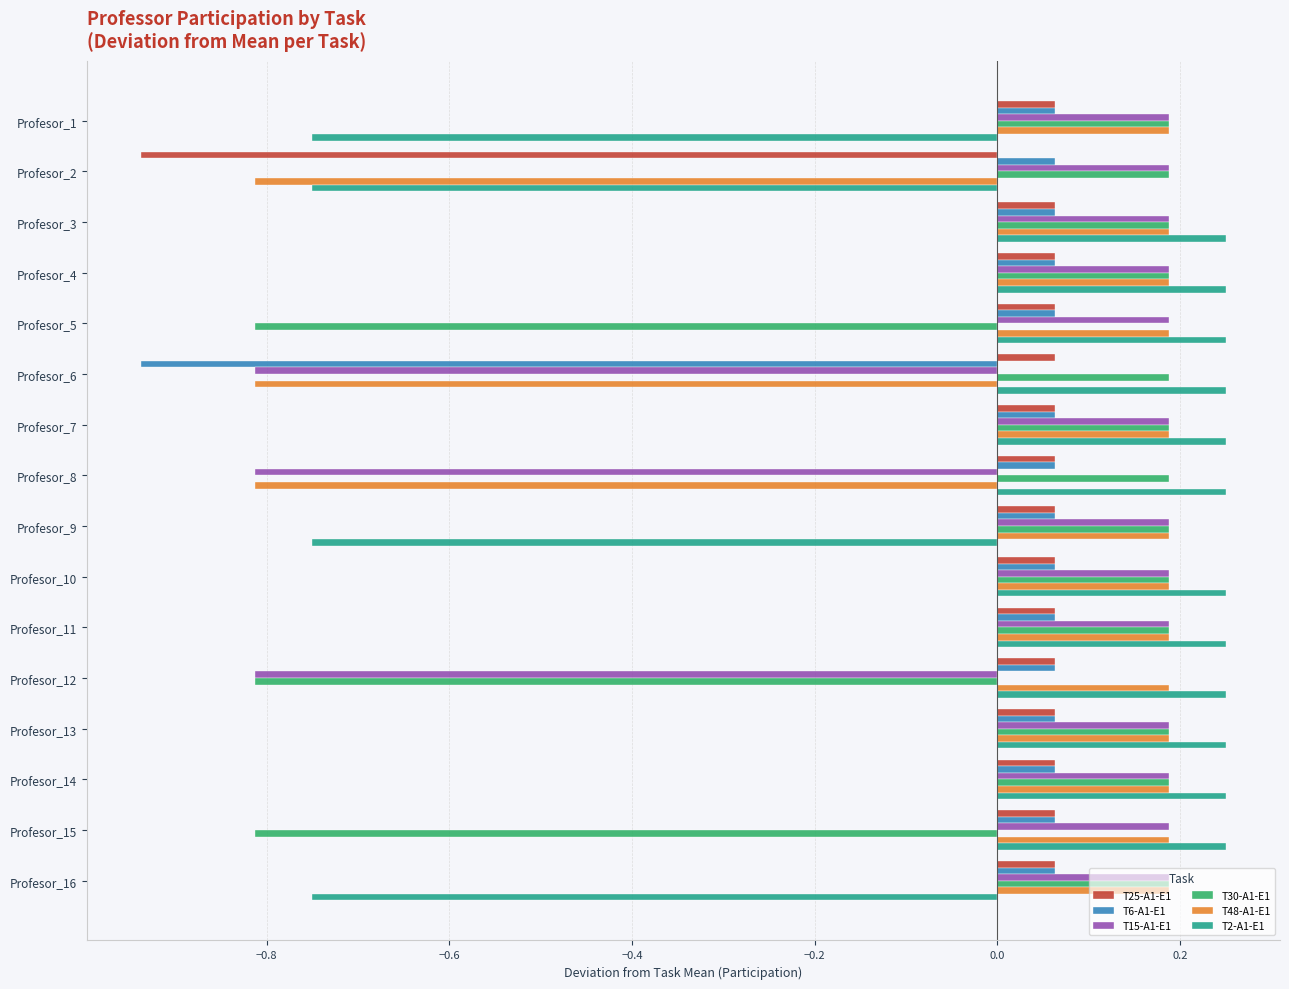

How many negative values does the T25-A1-E1 series have?

1